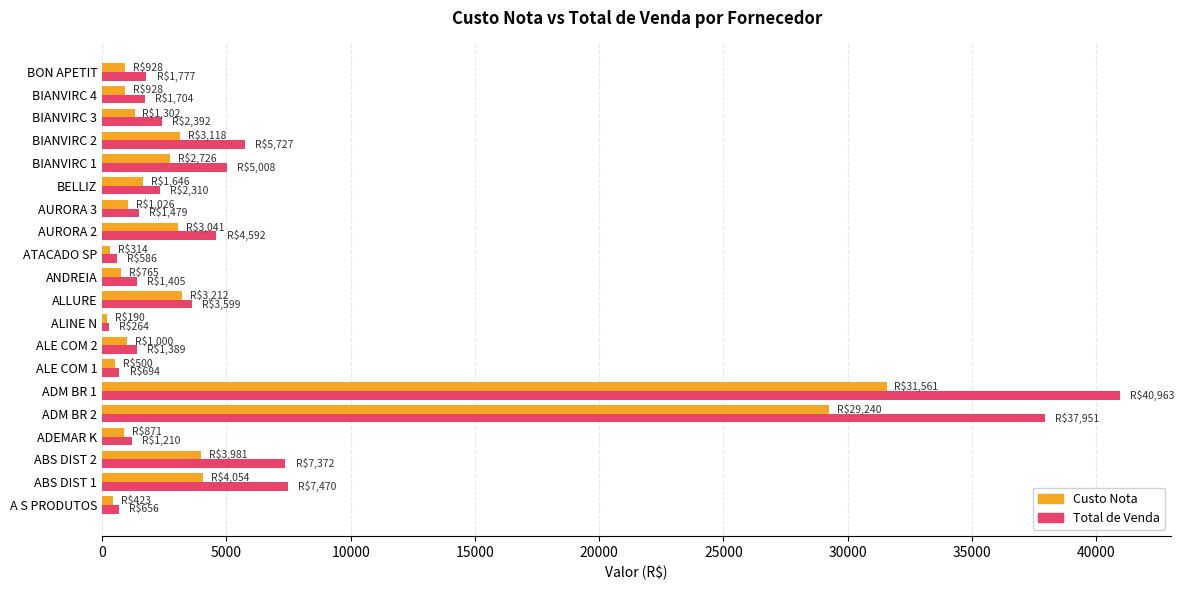

How many values in the Custo Nota series are below 1302?

10